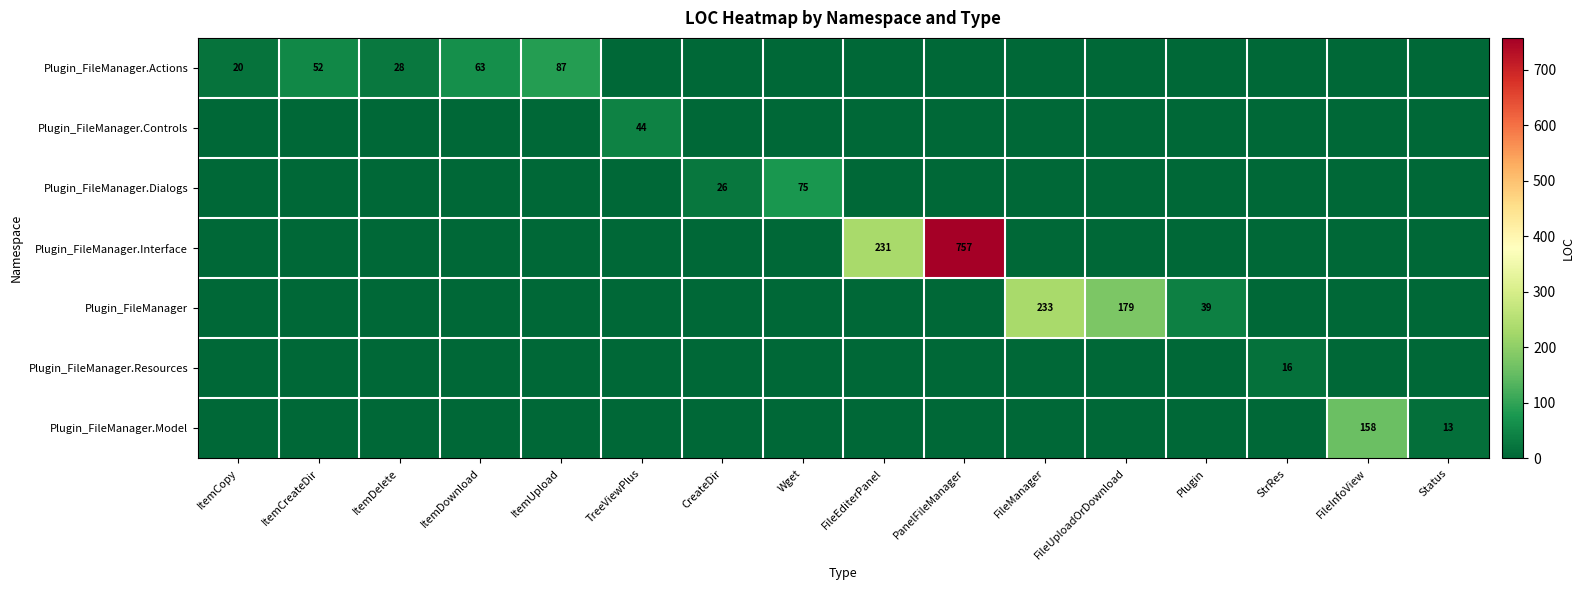

At which category does the chart reach its peak across all series?

PanelFileManager